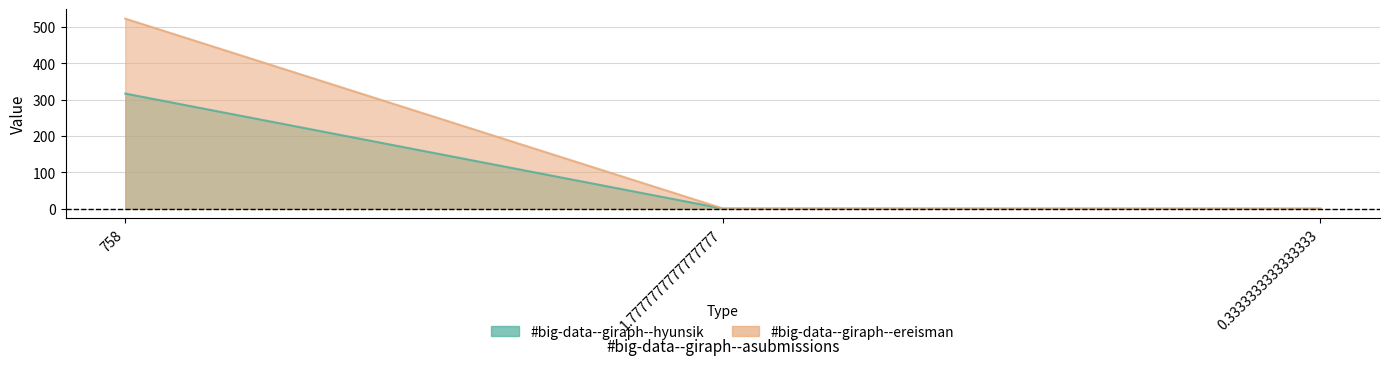

The value of #big-data--giraph--hyunsik at 1.7777777777777777 is 0.7. True or false?

True